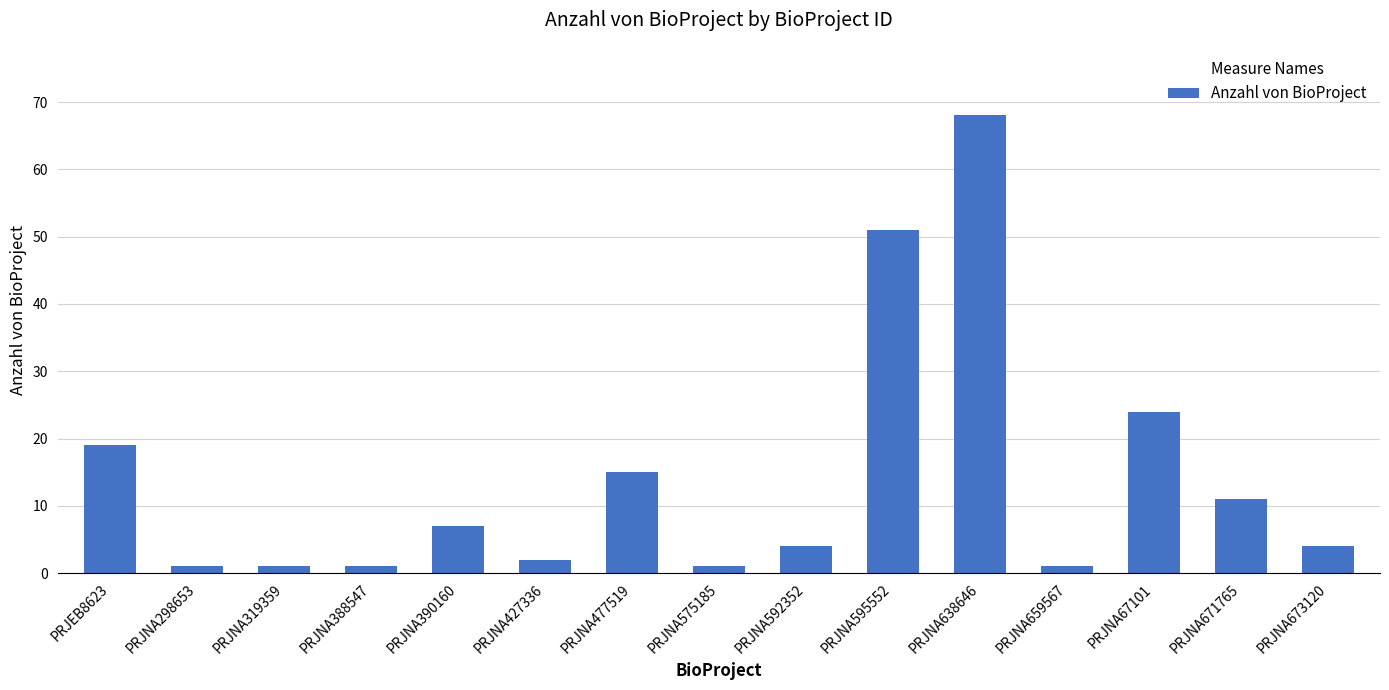

What value does the data have at PRJNA592352, to the nearest 5?

5